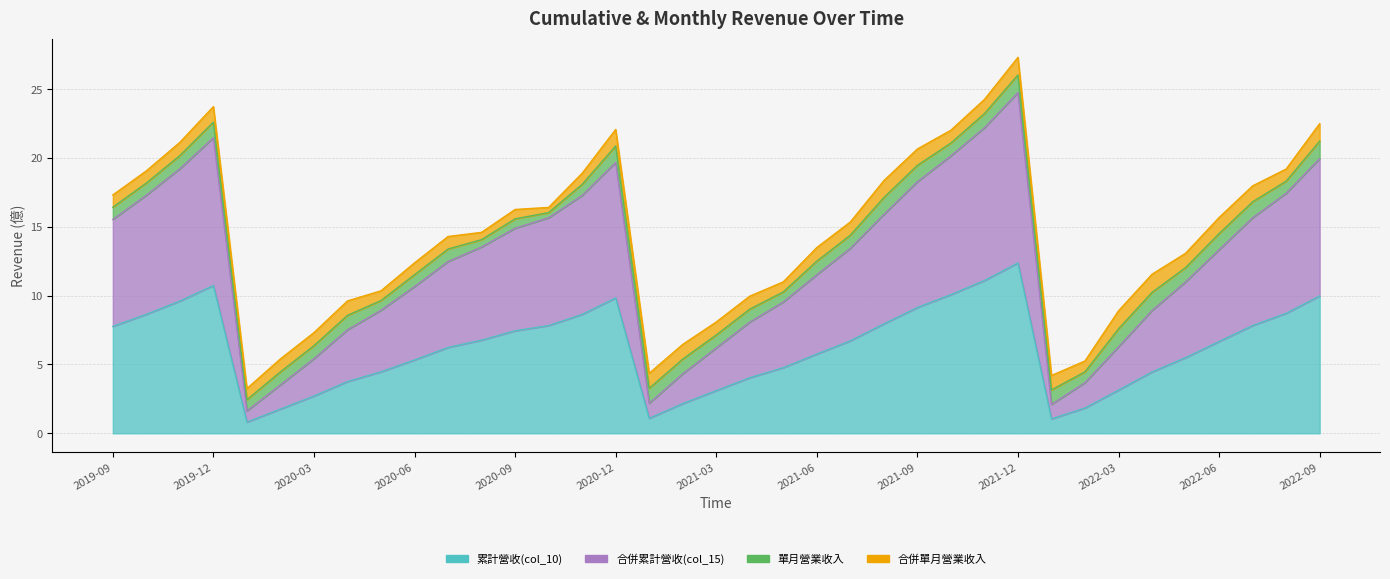

Which series has the largest total across all categories?

合併累計營收(col_15)